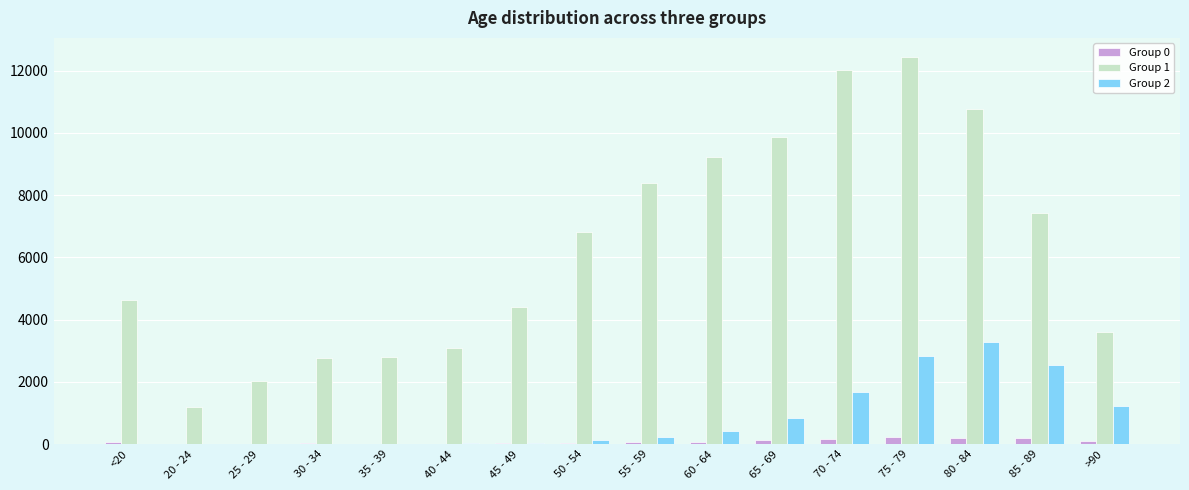

What is the greatest value displayed?

12434